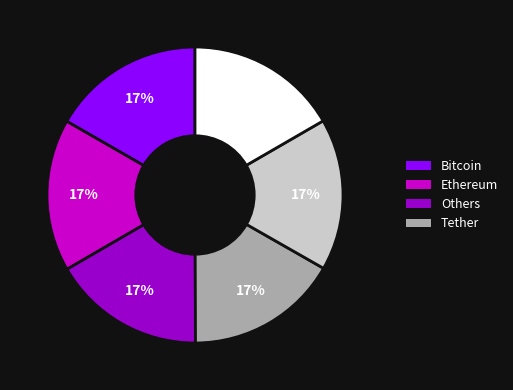

Is there any slice that represents more than half of the pie?

No